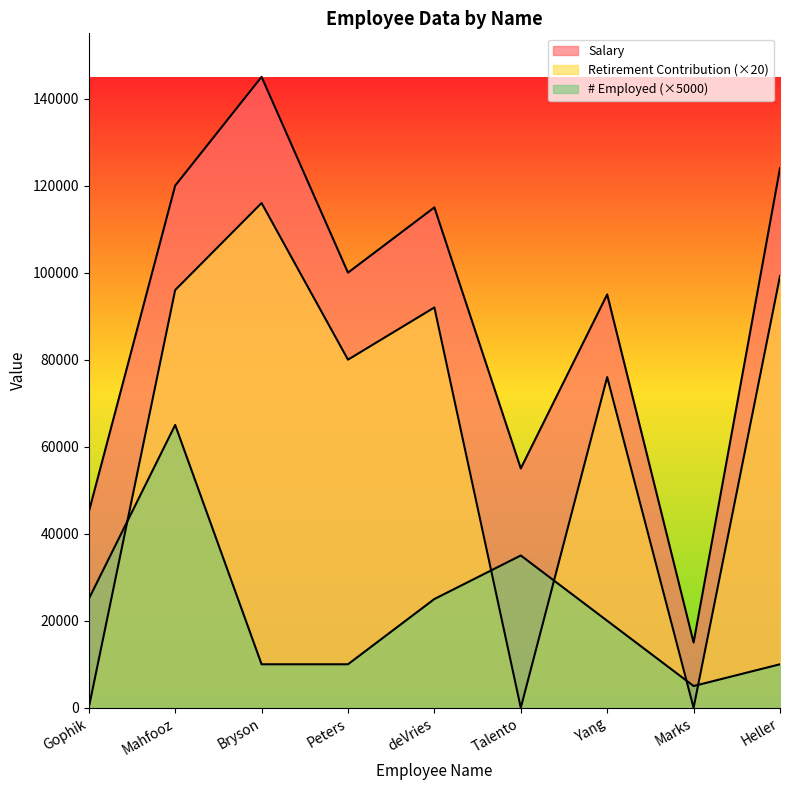

How many categories are shown in the chart?

9